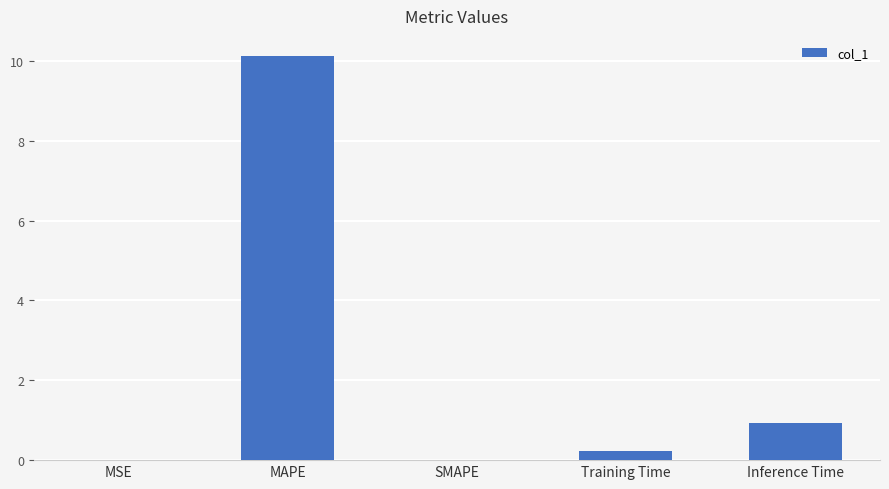

Are the bars grouped side by side (vs. stacked)?

No